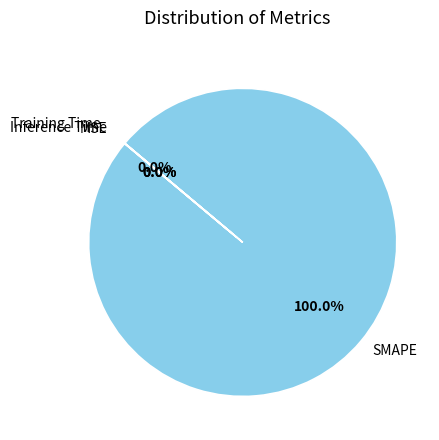

Which slice is the largest?

SMAPE